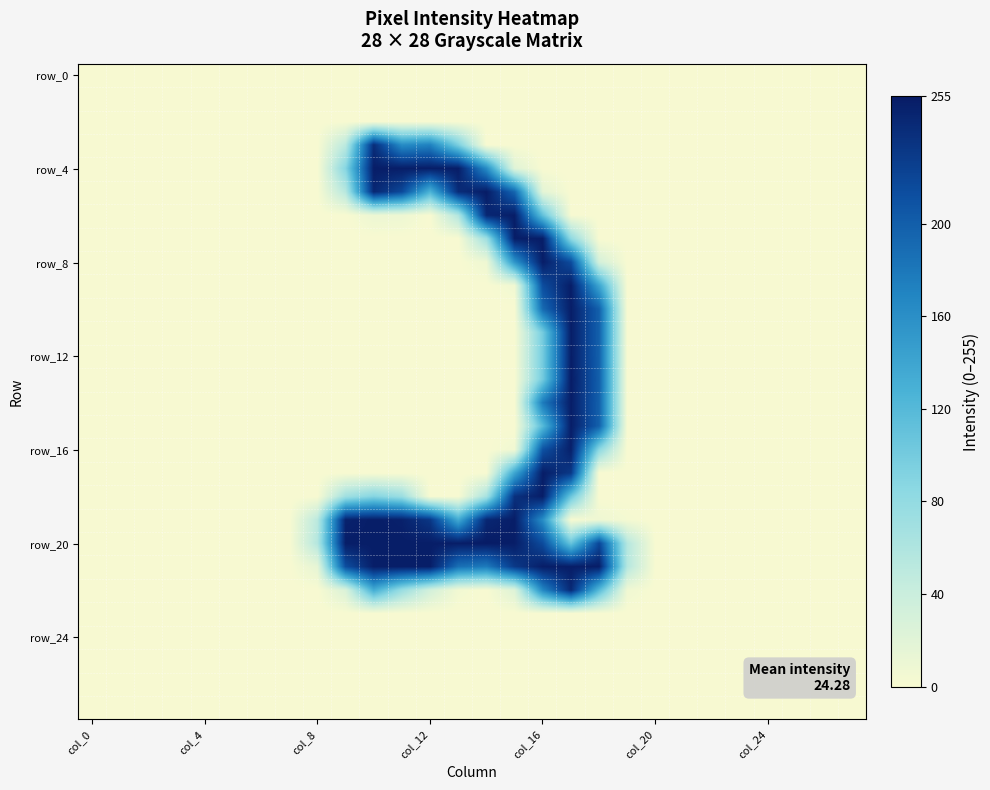

Which category has the highest value across all series?

14